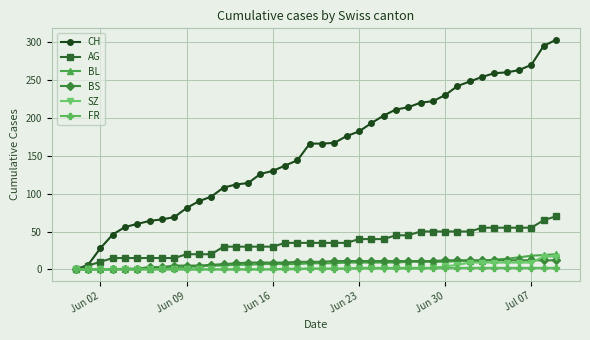

Which series has the largest total across all categories?

CH